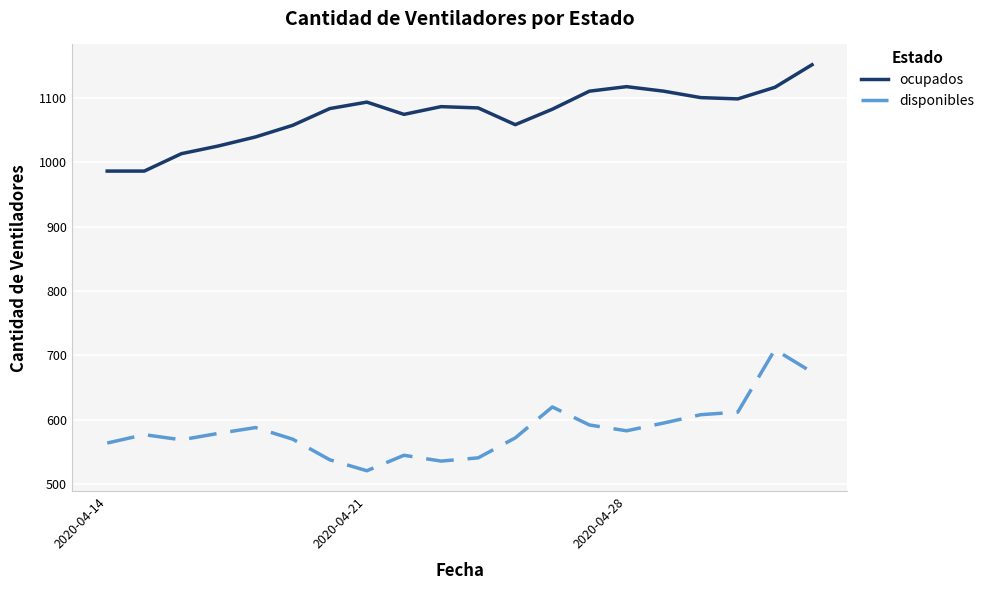

What is the difference between the maximum and minimum values in the disponibles series?

188